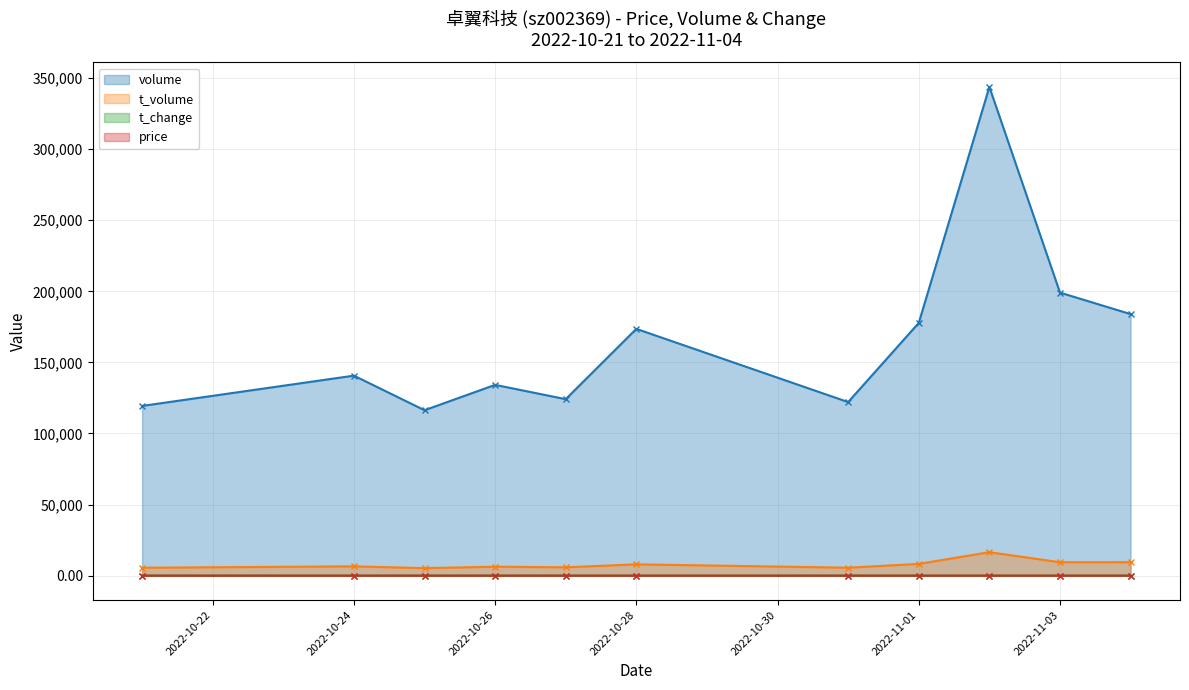

Where is price nearest to the value 4?

2022-10-28